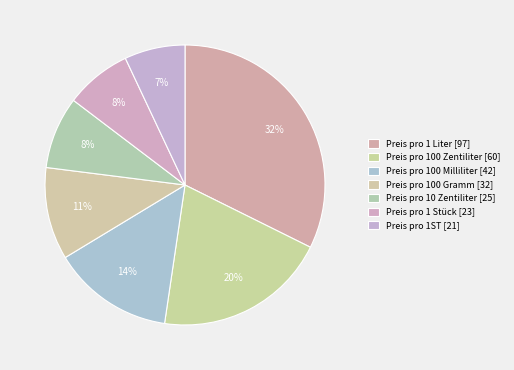

Count the number of slices in the pie.

7